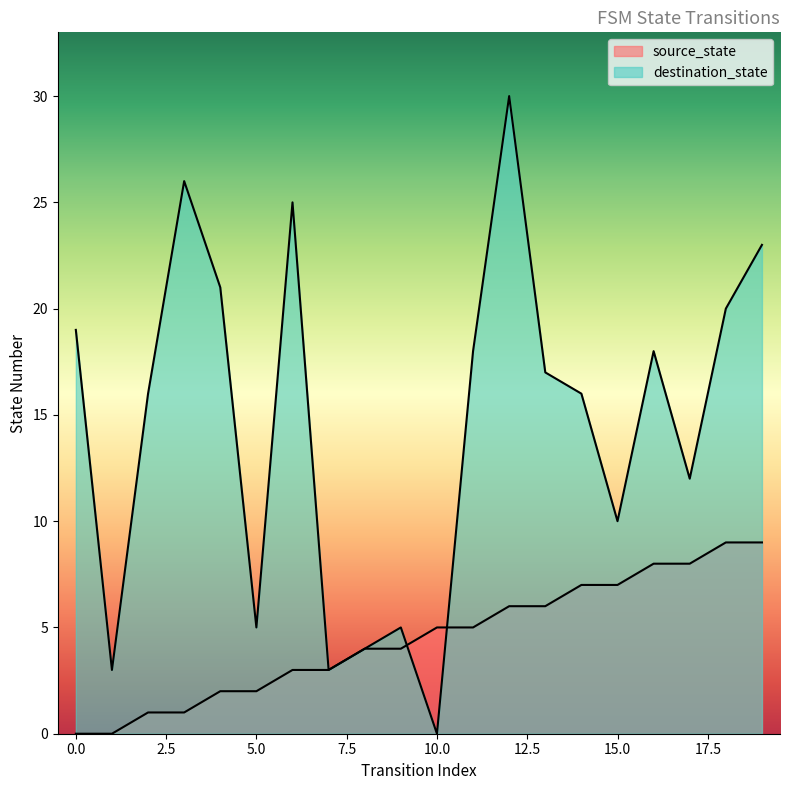

True or false: source_state has more than 1 interior local peaks.

False